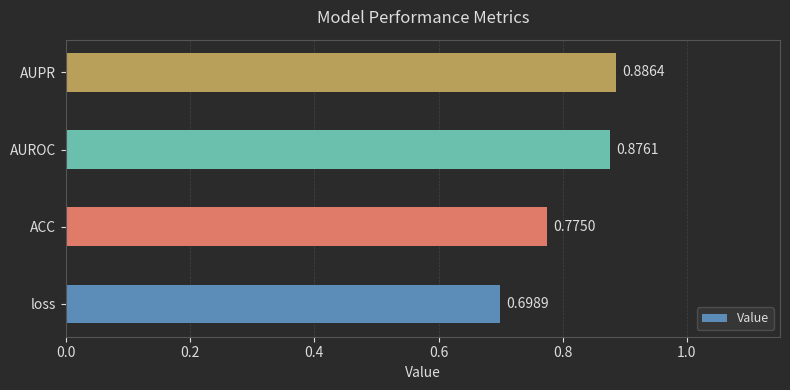

Which label corresponds to the smallest value in the chart?

loss